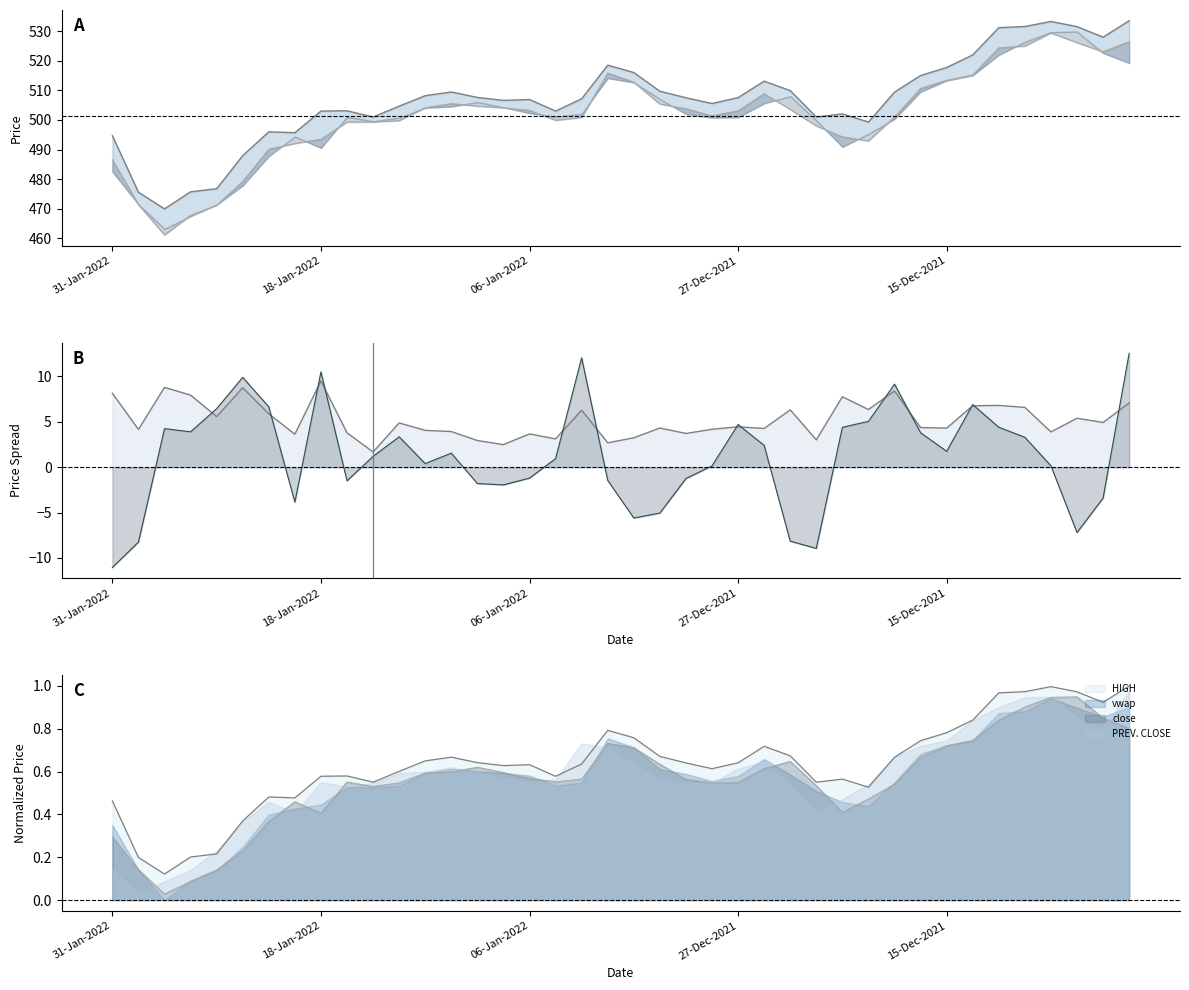

What is the label of the 7th point from the left?

6